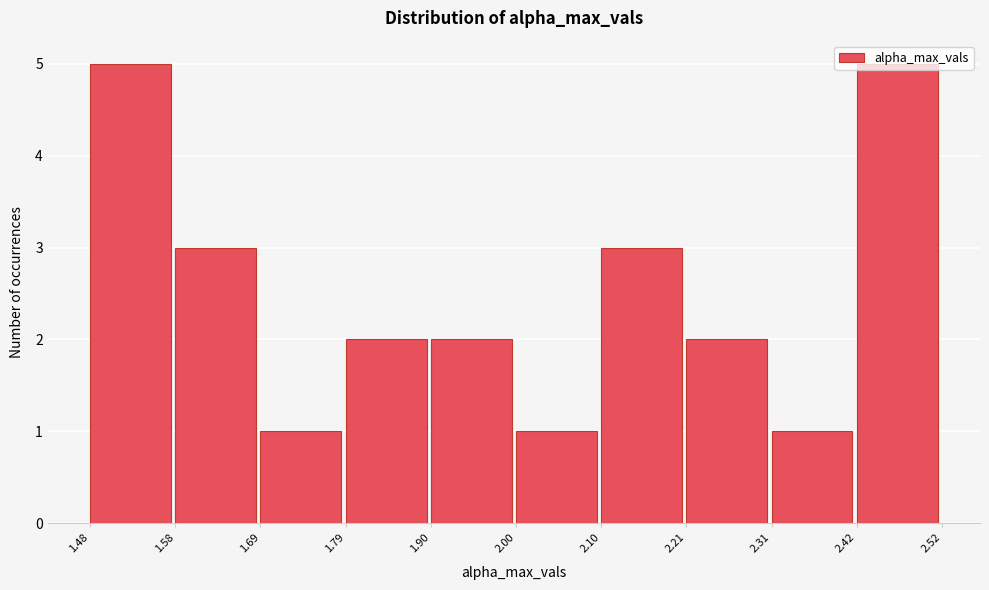

How tall is the bar that spans 2.10 to 2.21 on the x-axis? The values are not printed on the chart, so give them approximately, as read against the axis.

3